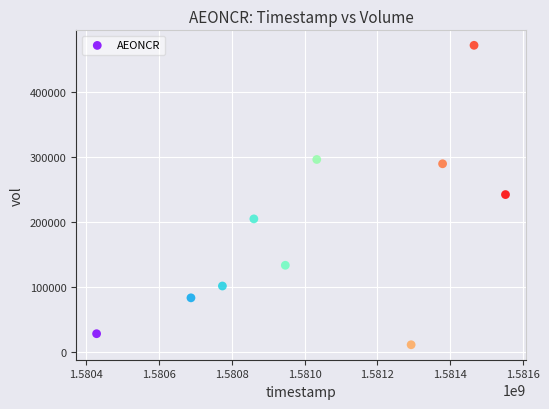

What is the average Y value?

186510